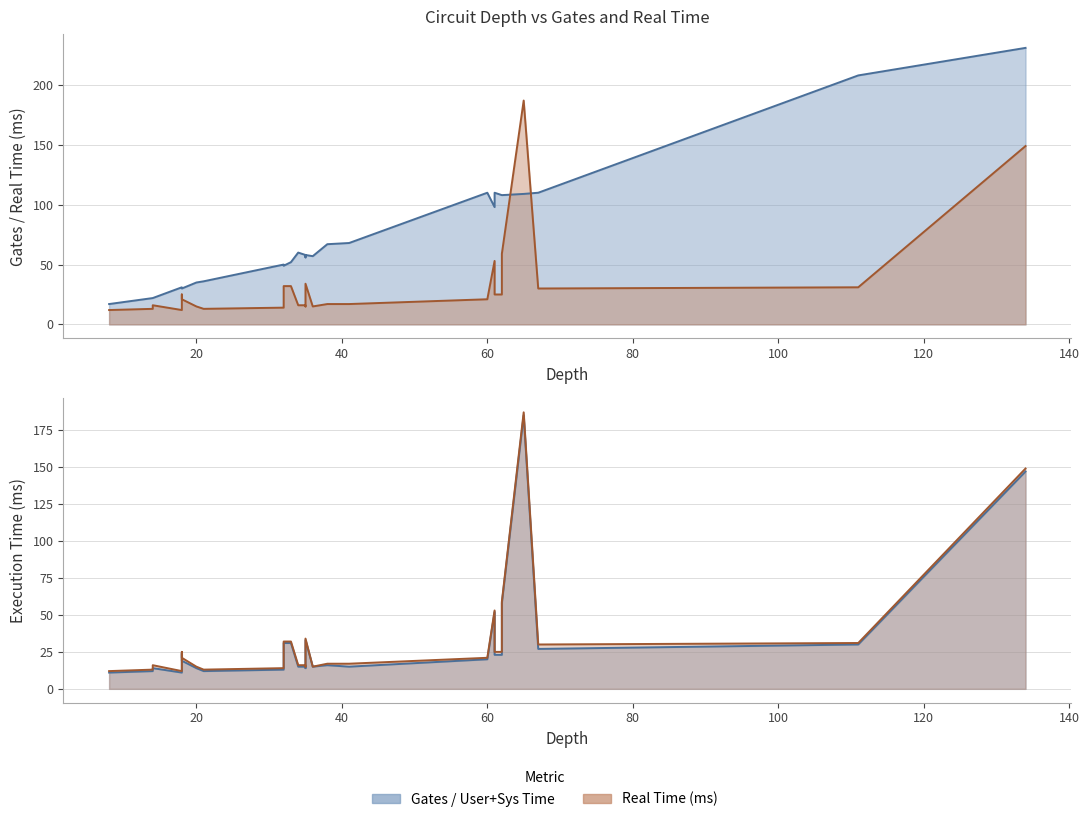

In User + Sys Time (ms), how many points are lower than both neighbors (excluding endpoints)?

8